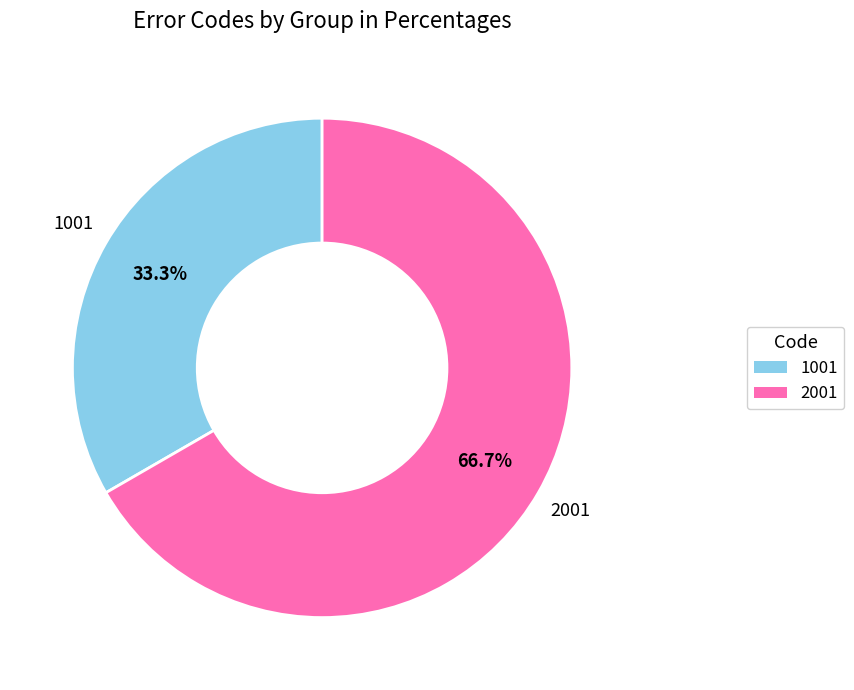

How many slices are in this pie chart?

2